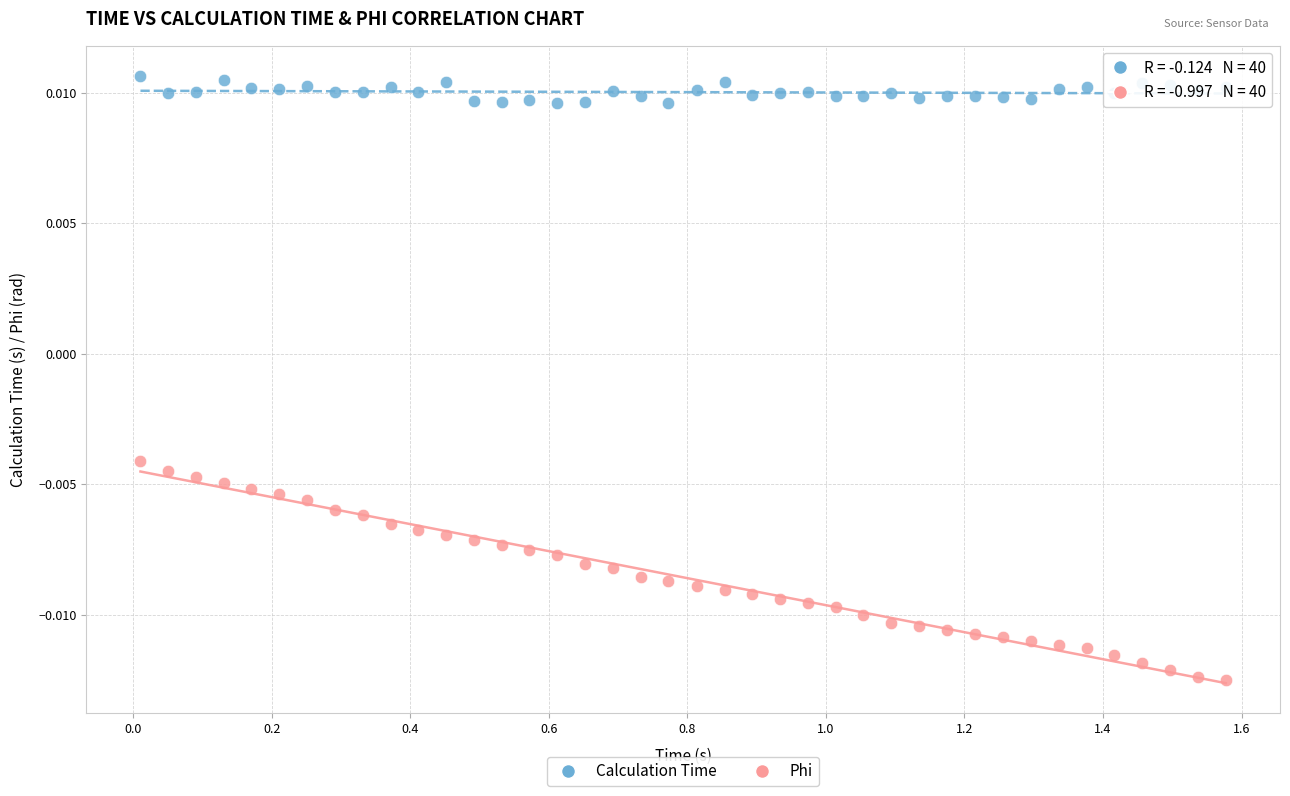

Which series reaches the maximum Y coordinate?

Calculation Time